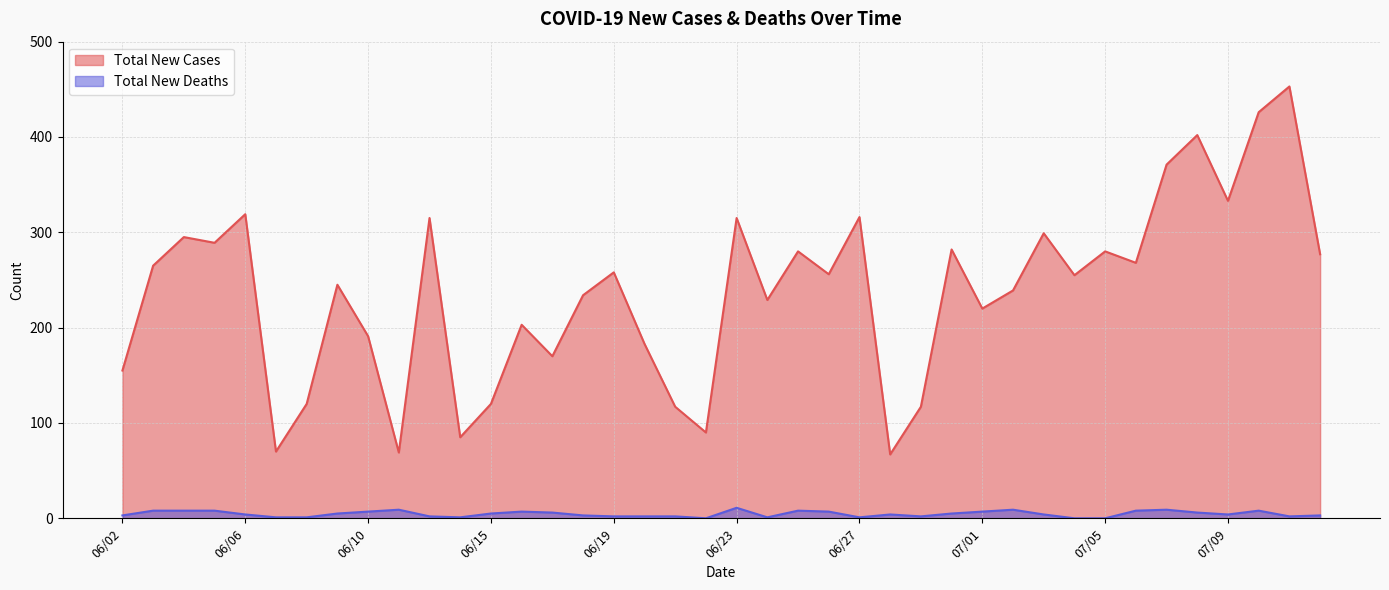

How many distinct data groups are displayed?

2